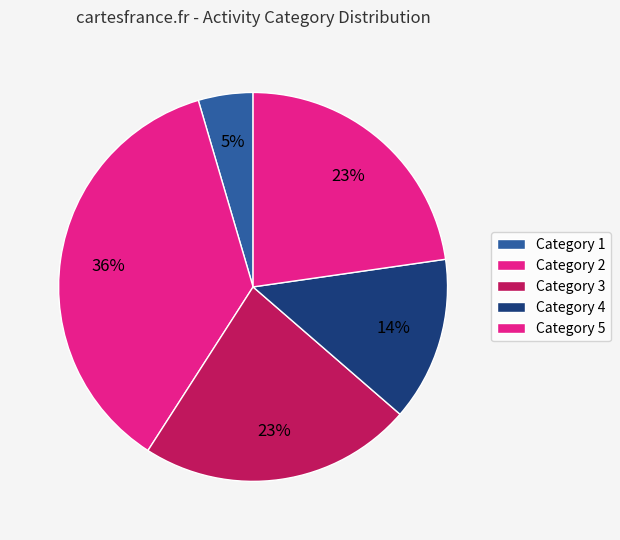

How many segments does this pie chart have?

5